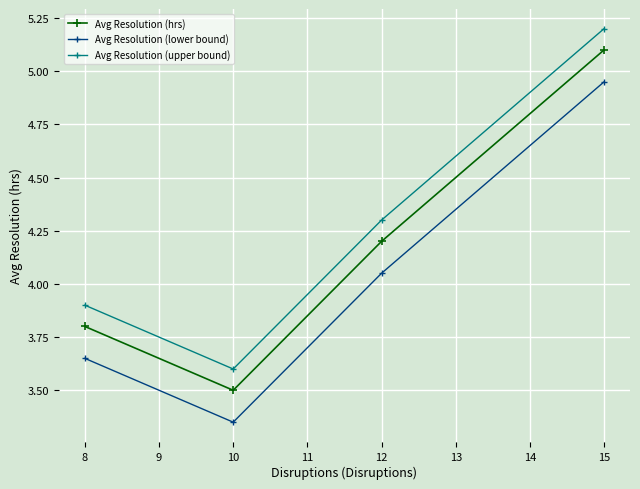

Is this an area chart (filled region under the line)?

No